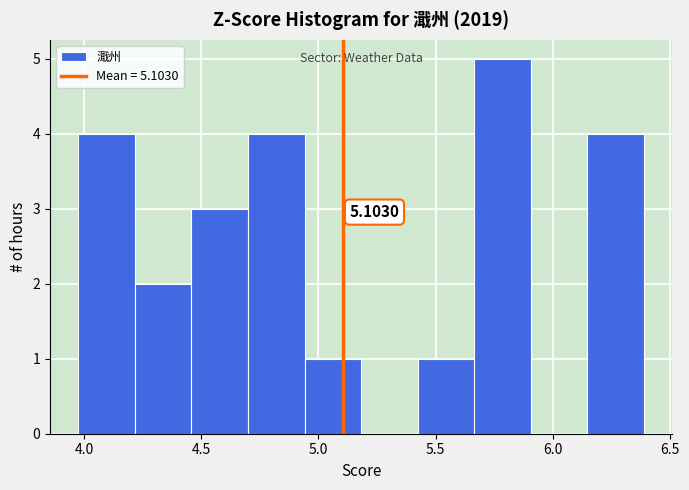

Over which range of the x-axis is the bar tallest?

5.65 to 5.90